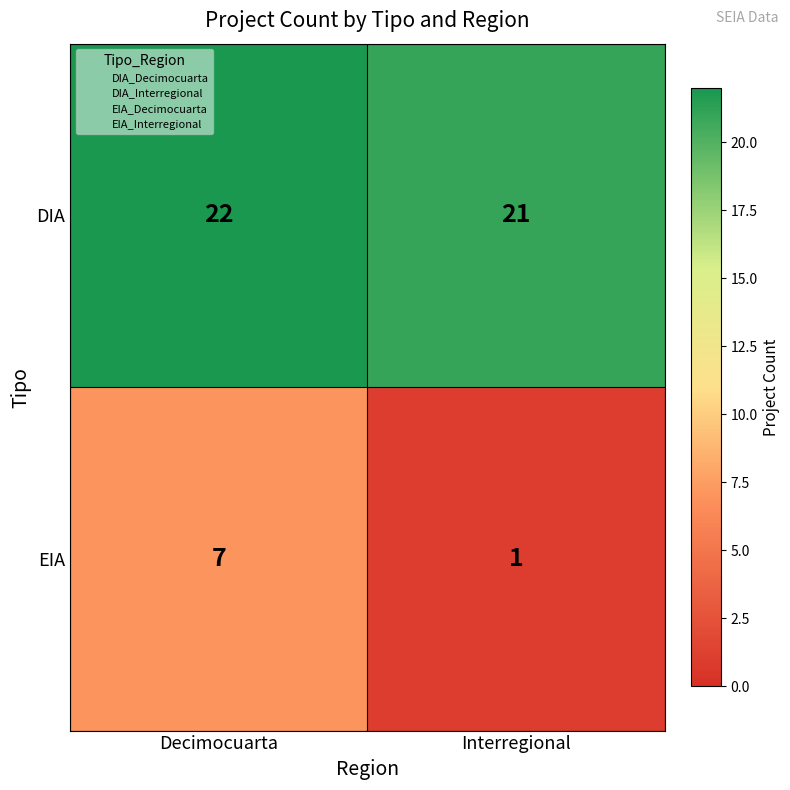

Rank the series by their average value, from highest to lowest.

DIA, EIA